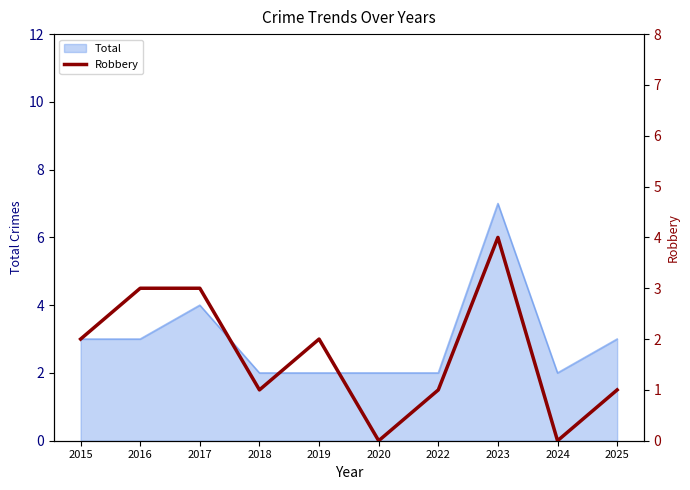

Reading left to right, list all the values displayed in this chart.

2015=2	2016=3	2017=3	2018=1	2019=2	2020=0	2022=1	2023=4	2024=0	2025=1